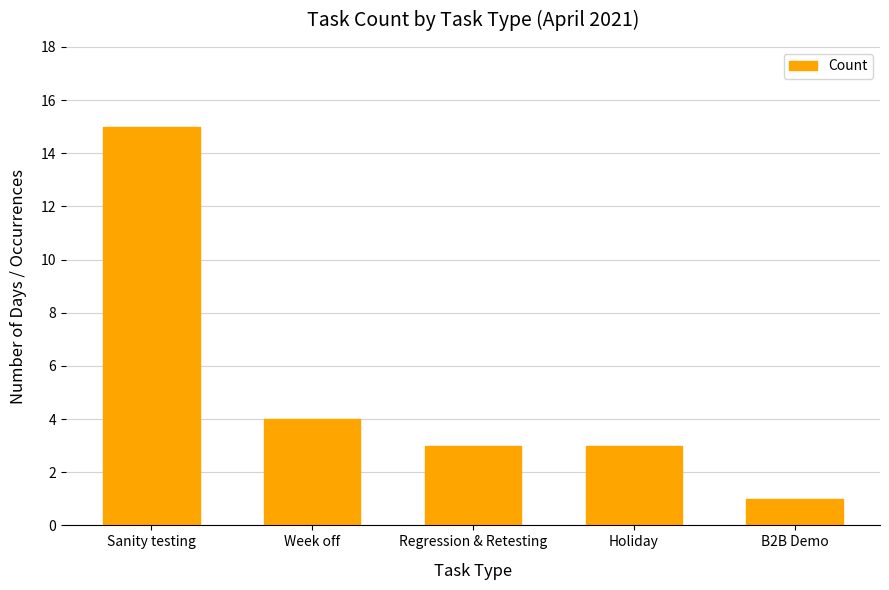

How many series are shown in this chart?

1